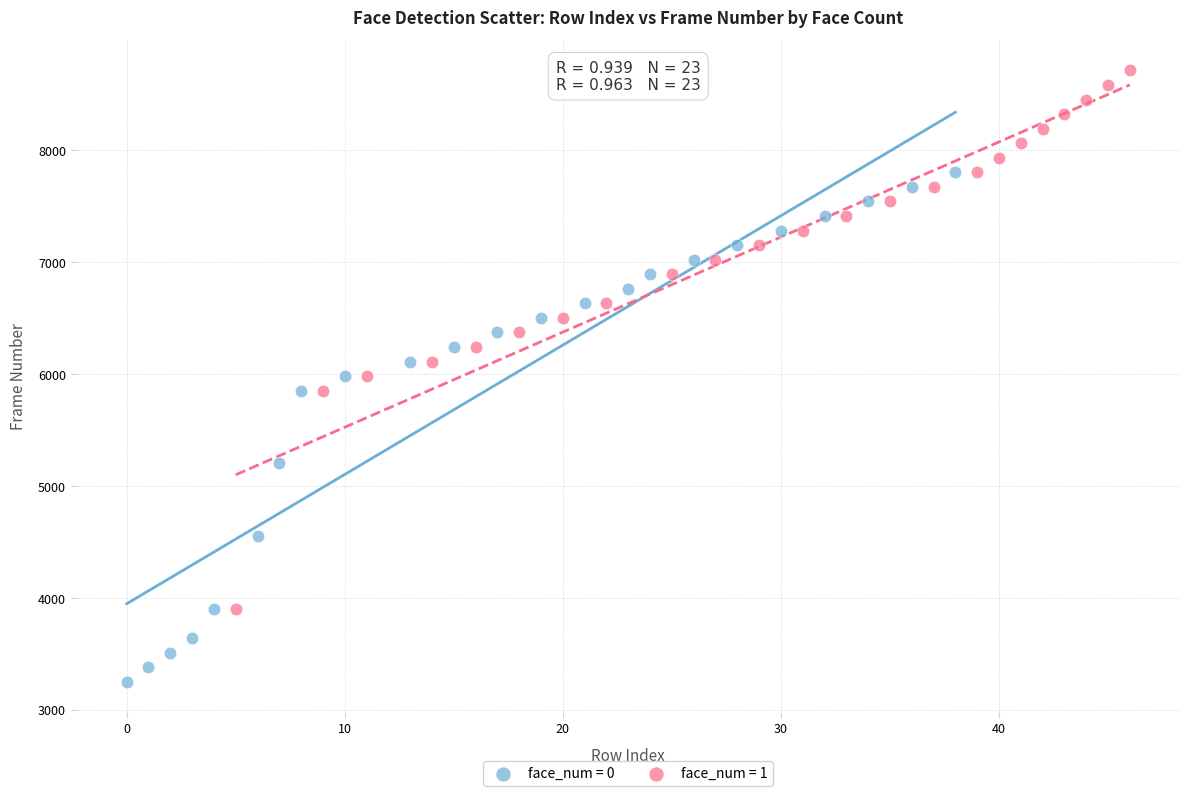

Which series reaches the minimum Y coordinate?

face_num = 0